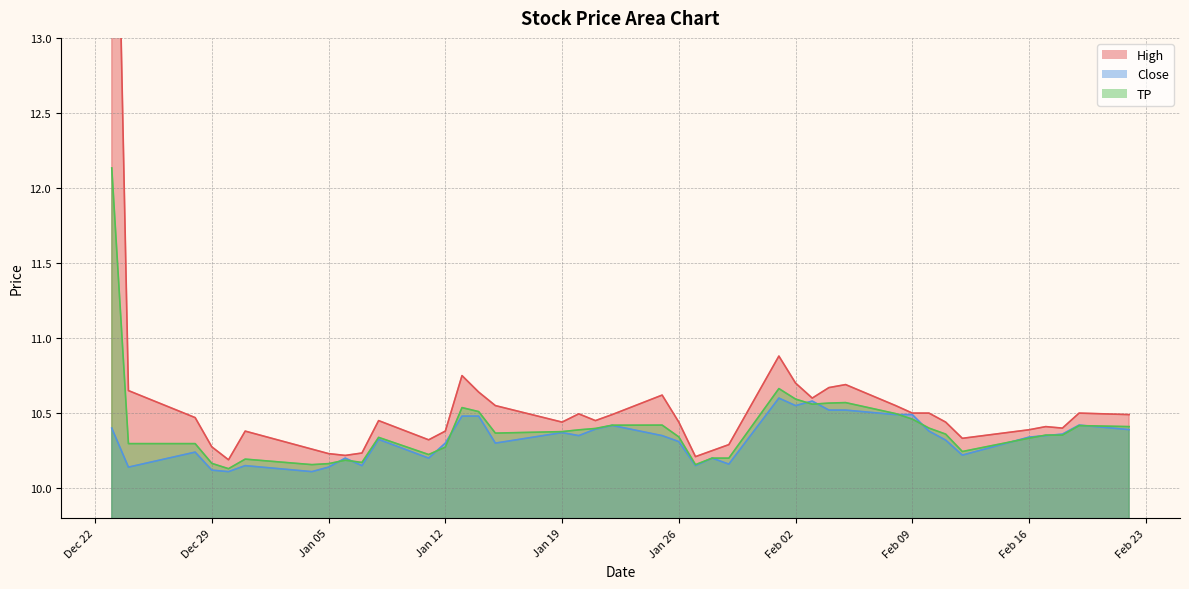

True or false: TP has a value of 10.4 at 2021-02-18.

True